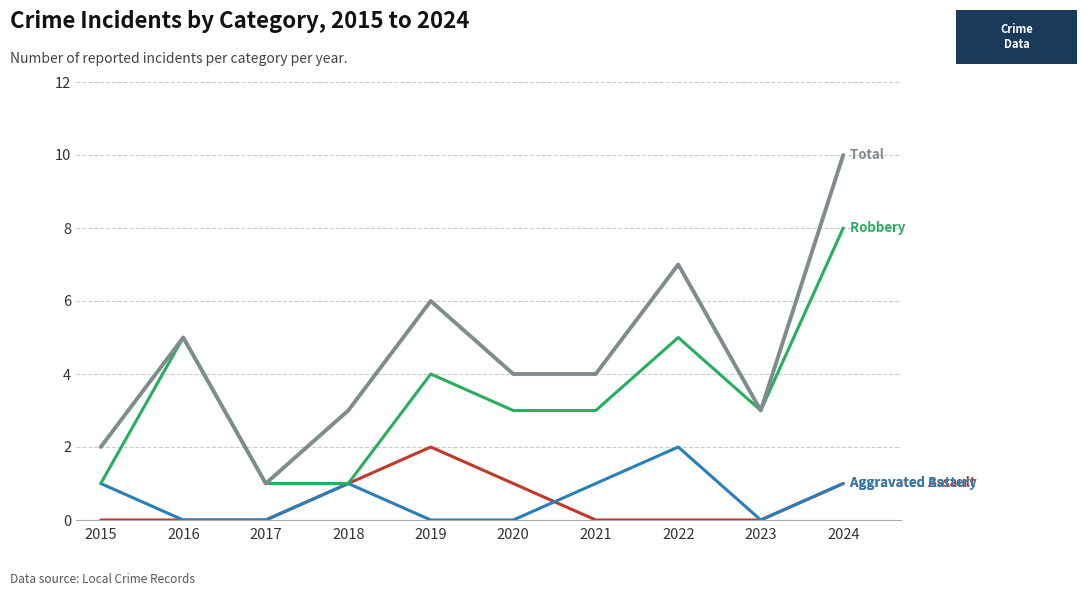

What is the spread (max minus min) of values at 2024?

9